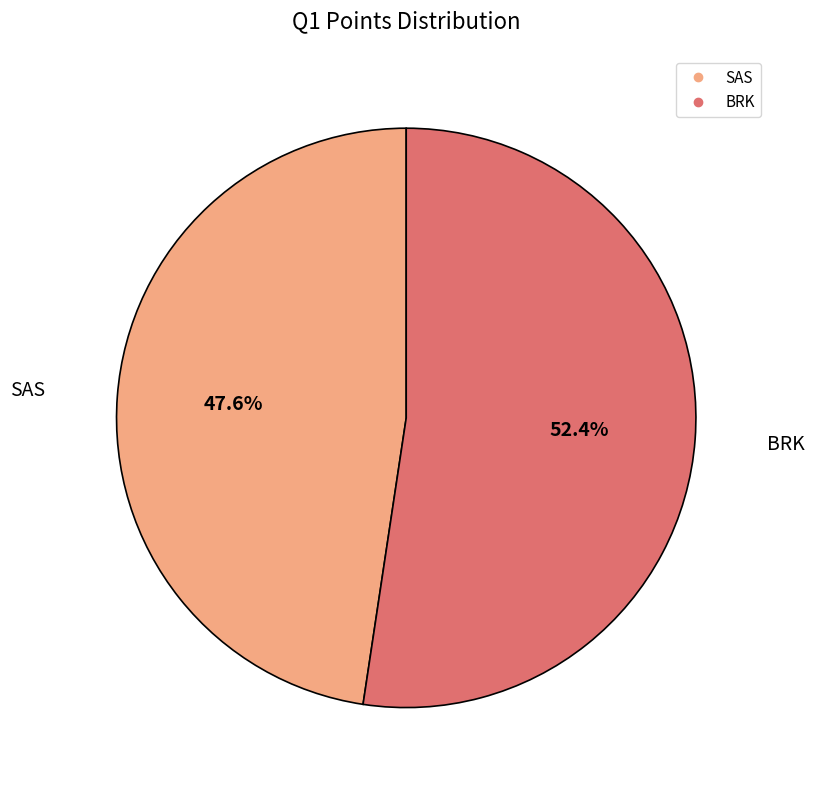

To the nearest percent, what portion does SAS represent?

48%